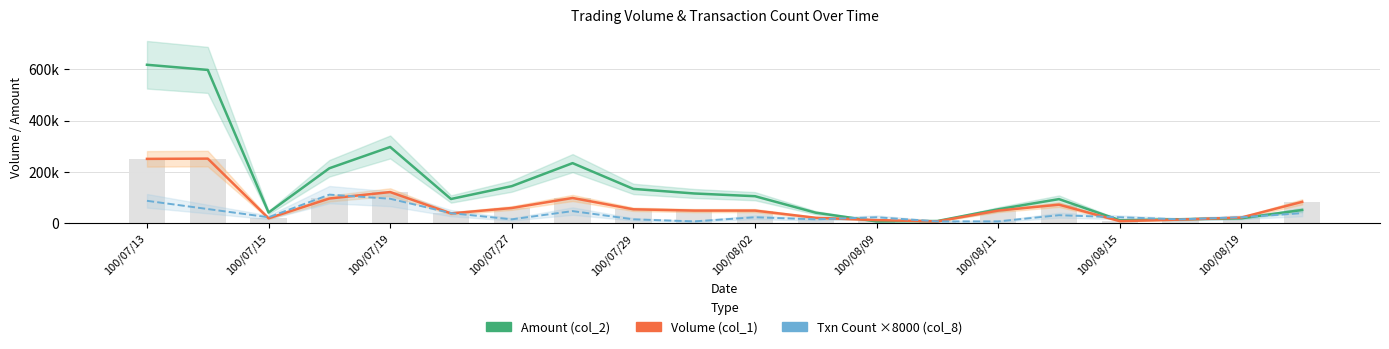

The value of col_8 × 8000 (Txn Count scaled) at 100/08/11 is 82031. True or false?

False